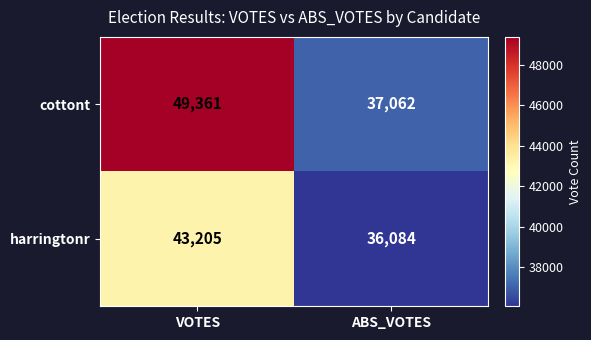

At how many categories does at least one series exceed 46262?

1